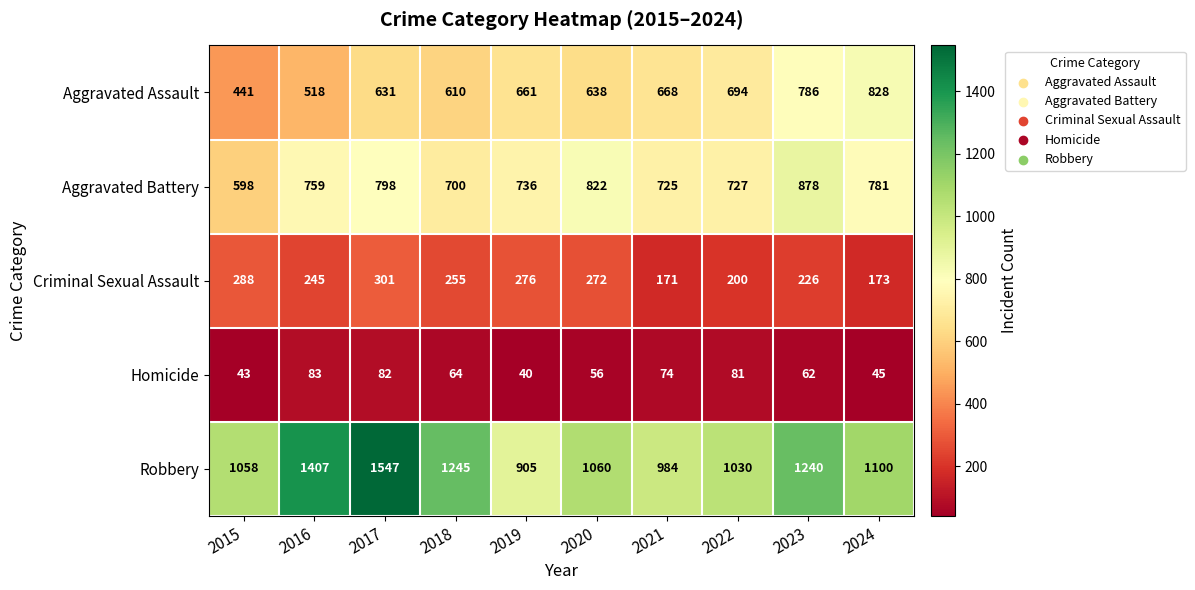

What is the difference between the second highest and second lowest values in the Aggravated Assault series?

268